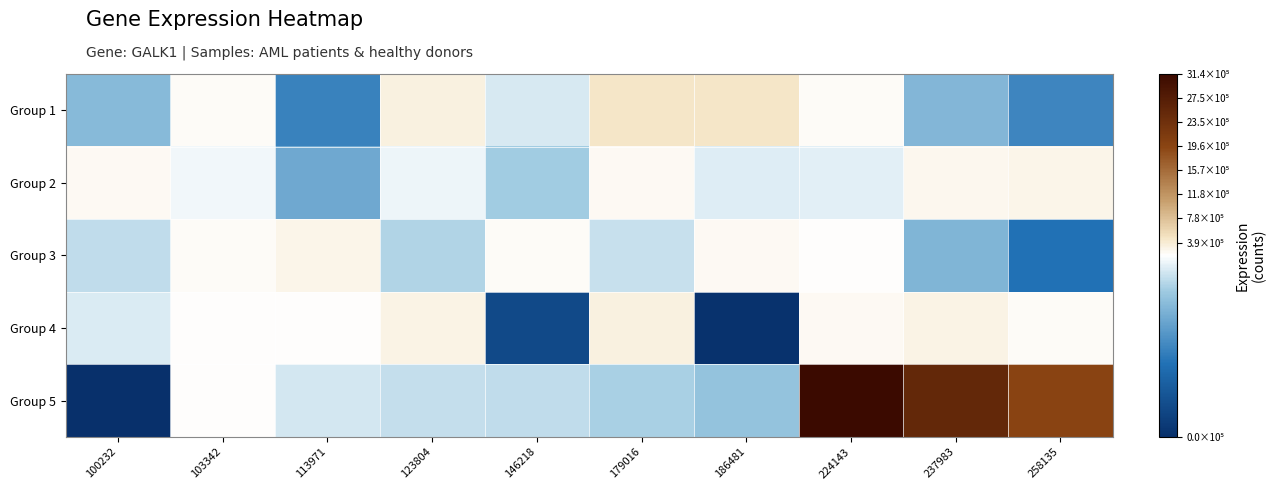

Between 123804 and 224143, which series saw the biggest shift?

Group 5